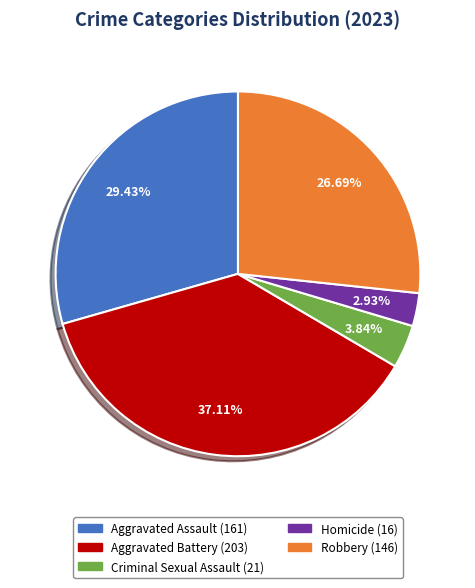

To the nearest percent, what is the difference between the largest and smallest slice percentages?

34%